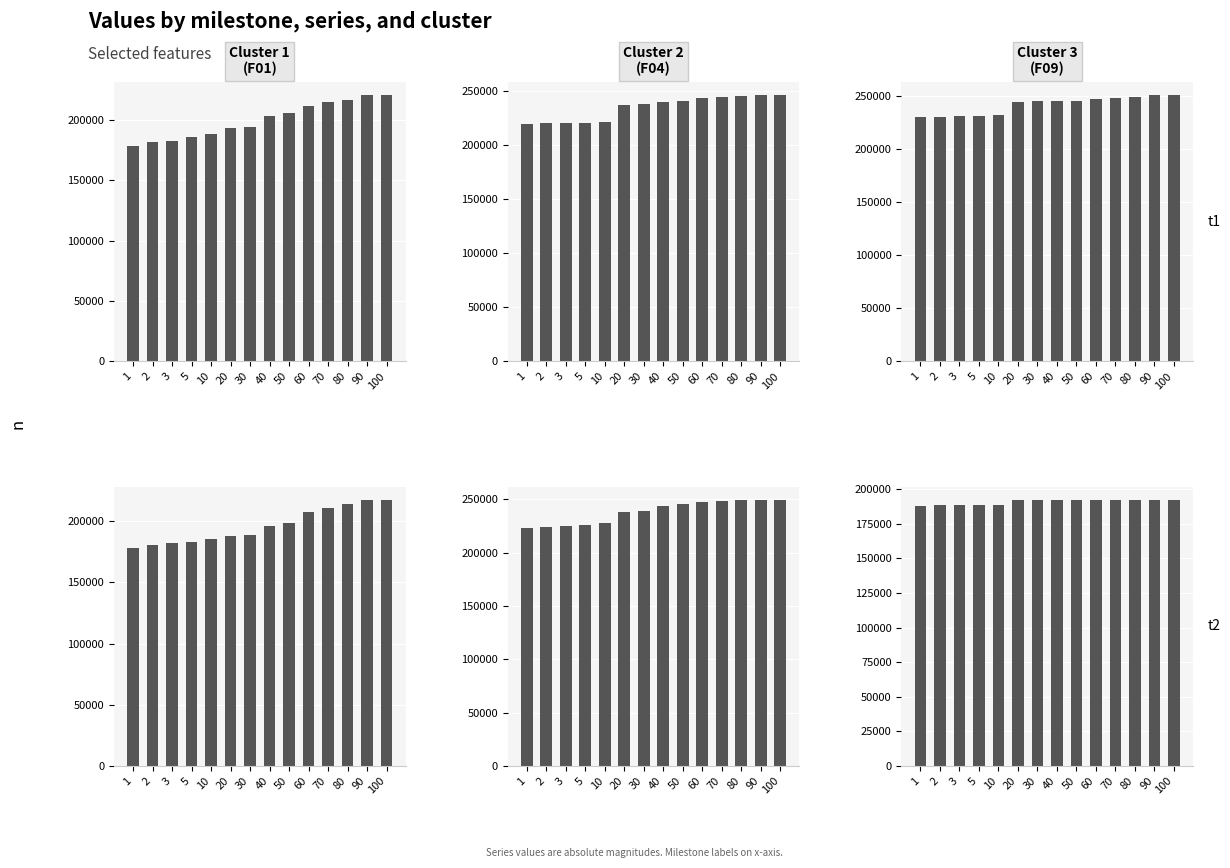

How many distinct data groups are displayed?

6